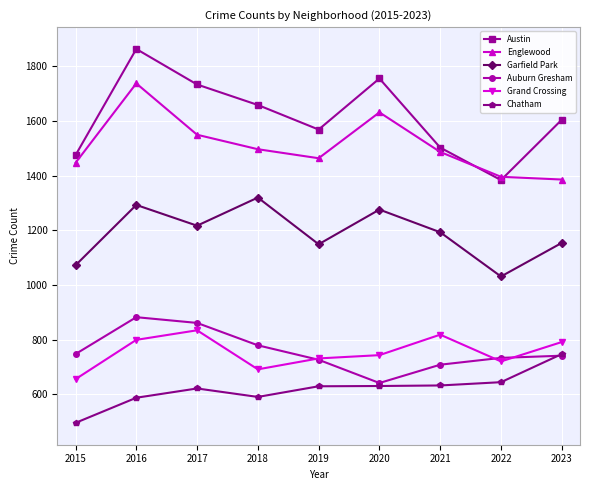

What are all the series names shown in the legend?

Austin, Englewood, Garfield Park, Auburn Gresham, Grand Crossing, Chatham